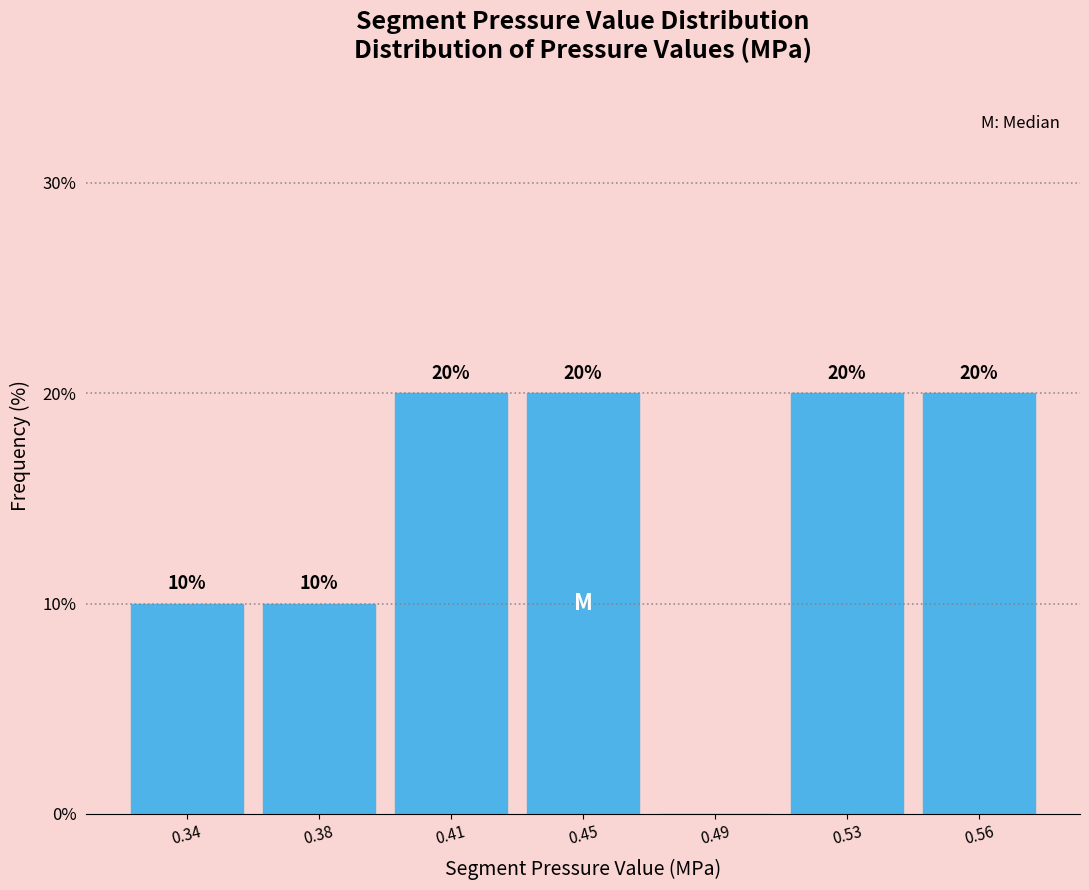

Reading left to right, extract all data points from this chart.

0.34=10	0.38=10	0.41=20	0.45=20	0.49=0	0.53=20	0.56=20